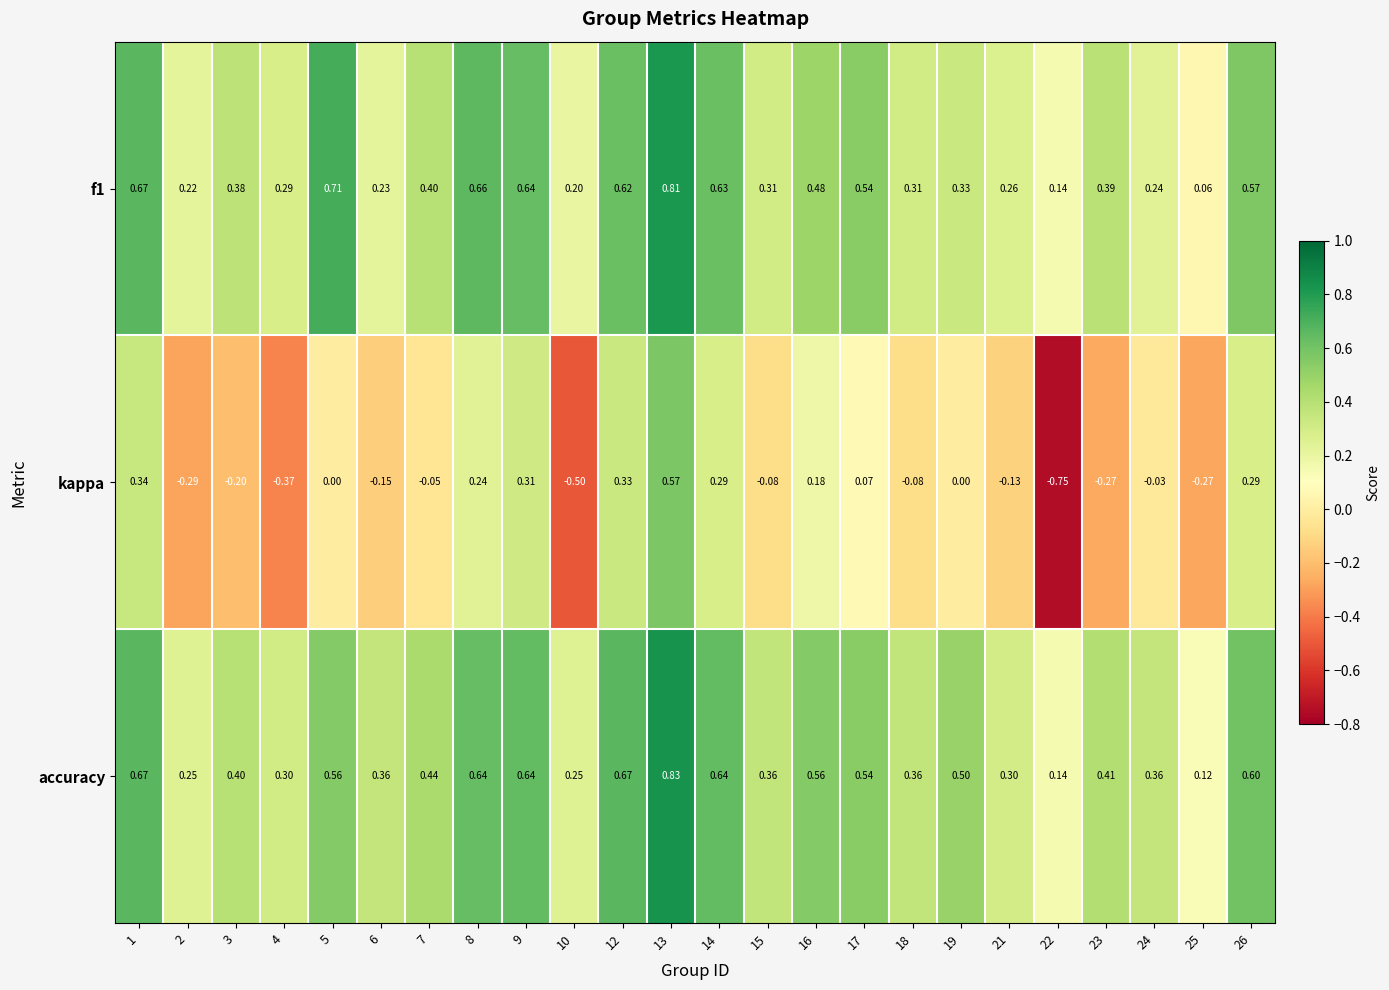

How many distinct data groups are displayed?

3